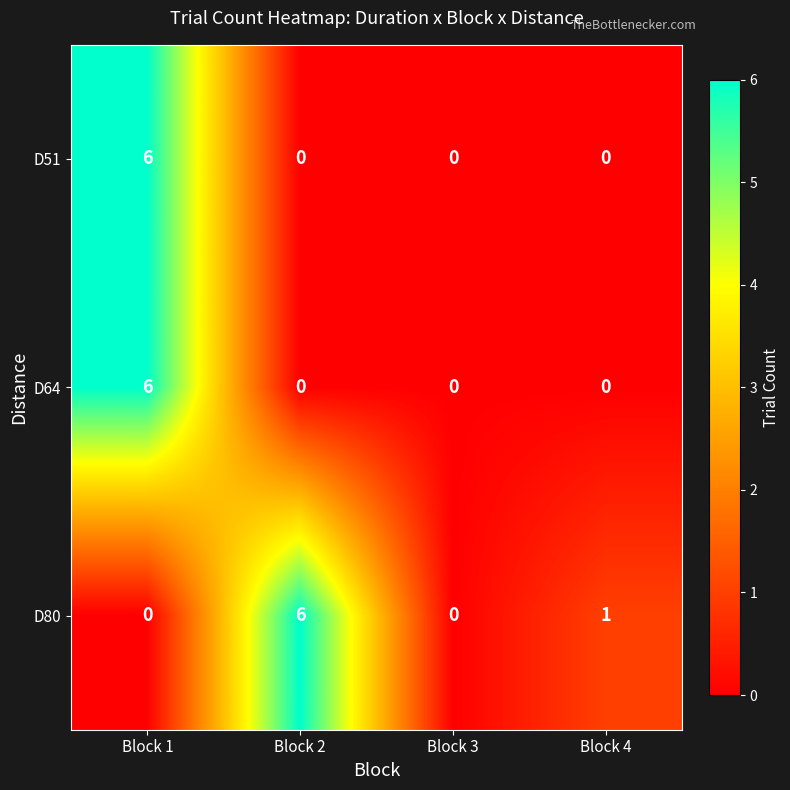

How many values in D80 are above zero?

2